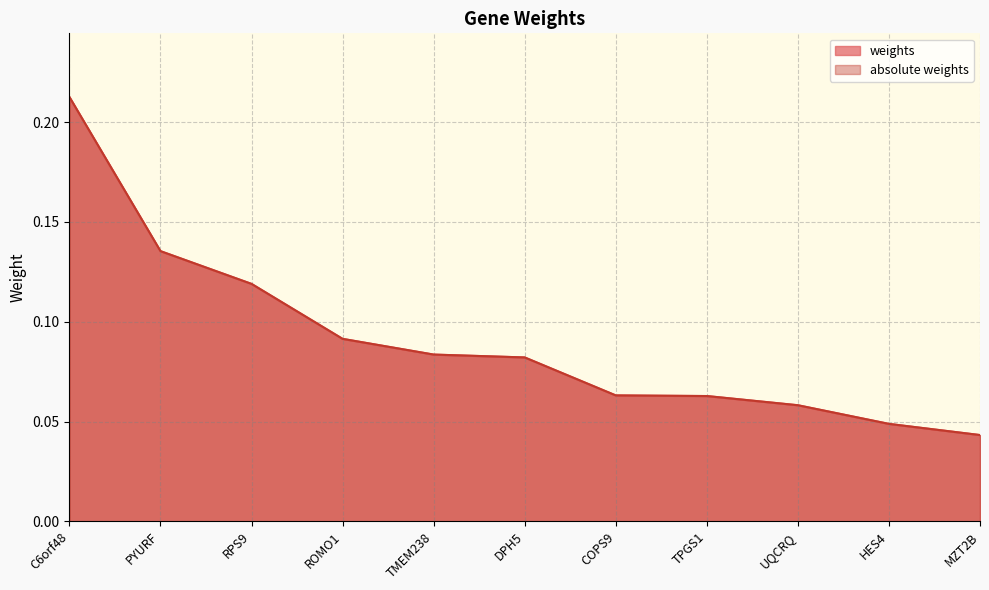

What position from the left is PYURF?

2